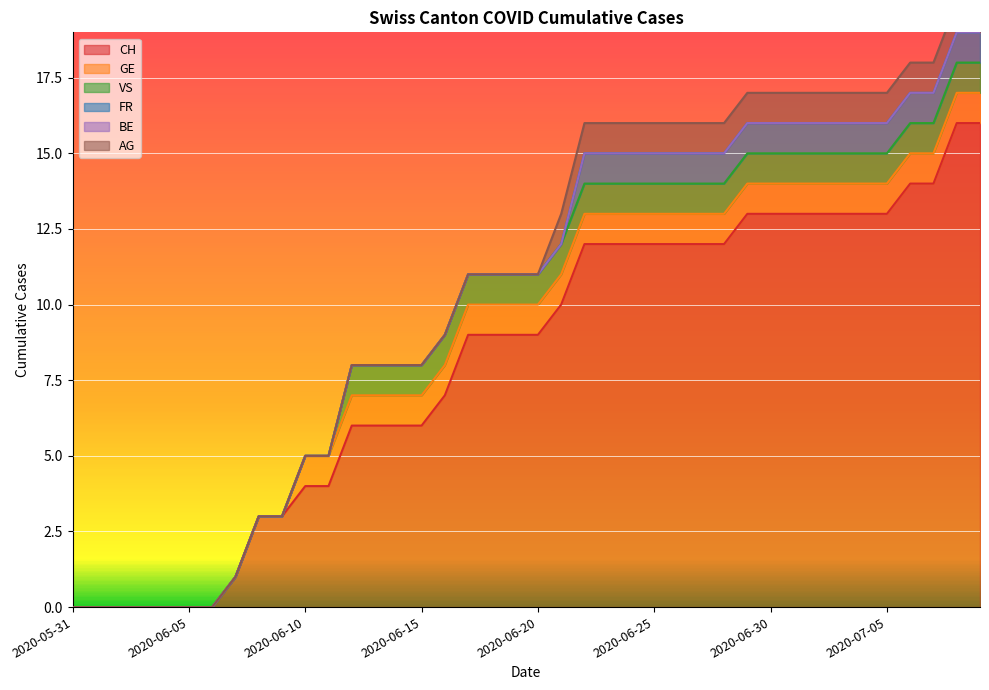

True or false: FR has more than 2 points higher than both neighbors.

False